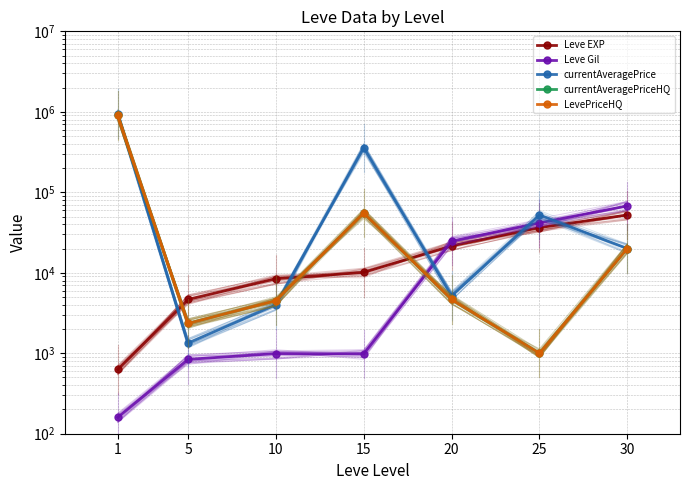

Which series has the widest spread of values?

currentAveragePrice